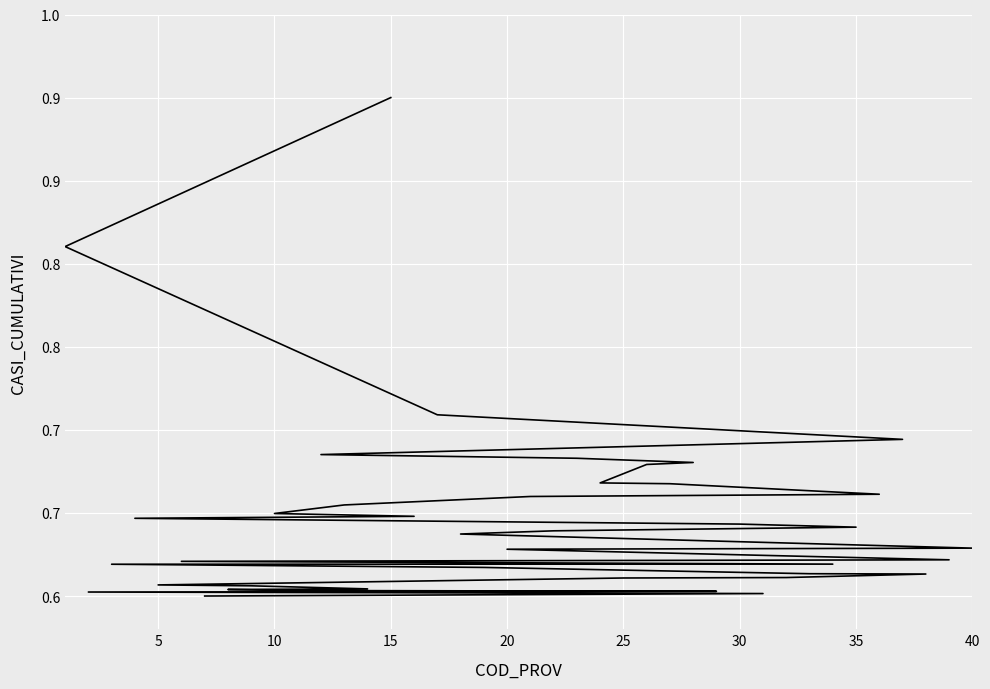

How many lines are shown in the chart?

1